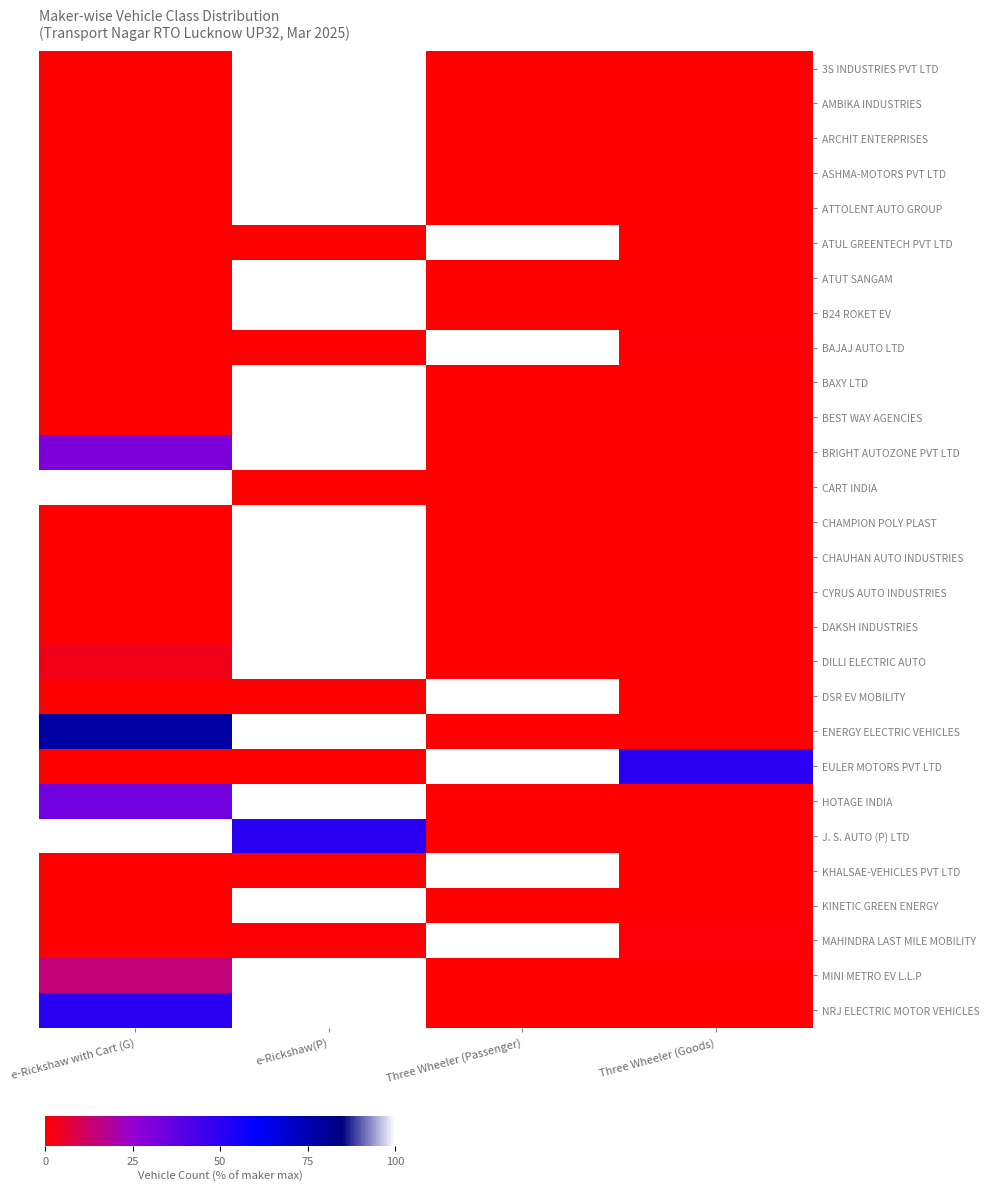

What is the difference between the highest and lowest values at Three Wheeler (Passenger)?

100.0